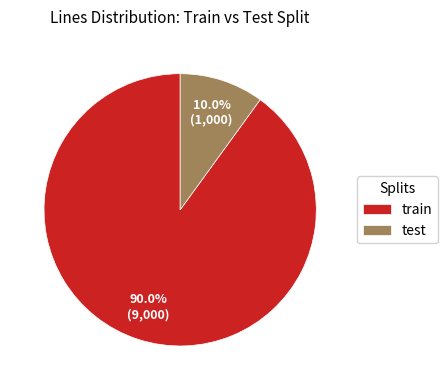

What is the largest slice in the pie chart?

train